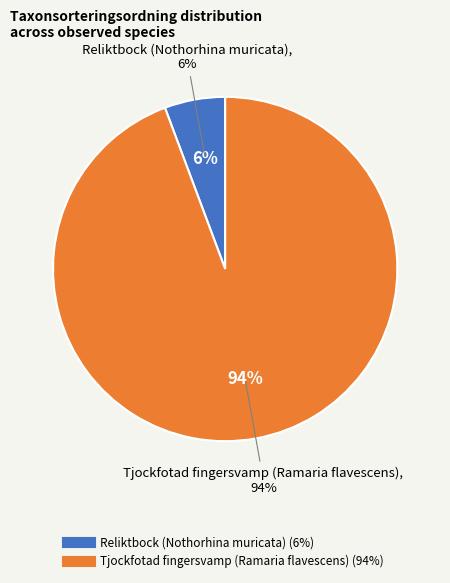

What percentage is the Tjockfotad fingersvamp (Ramaria flavescens) slice, to the nearest percent?

94%